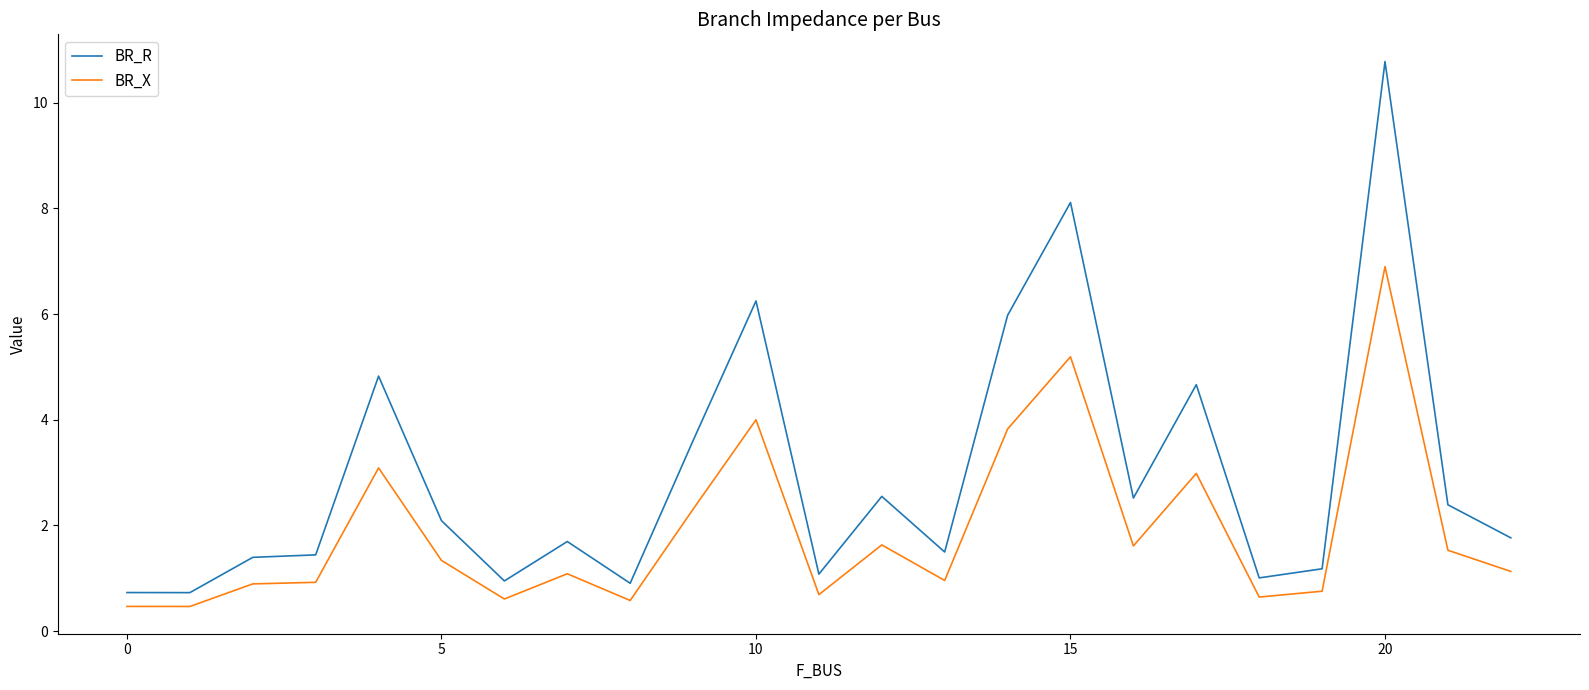

True or false: BR_X and BR_R cross at least once.

False